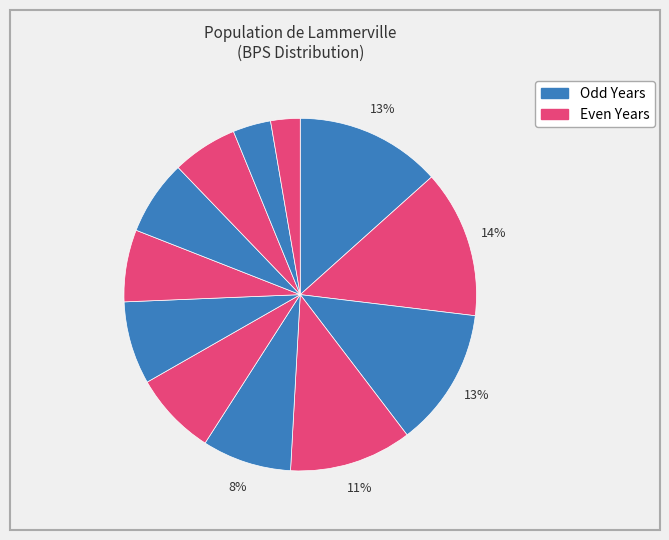

Count the number of slices in the pie.

12